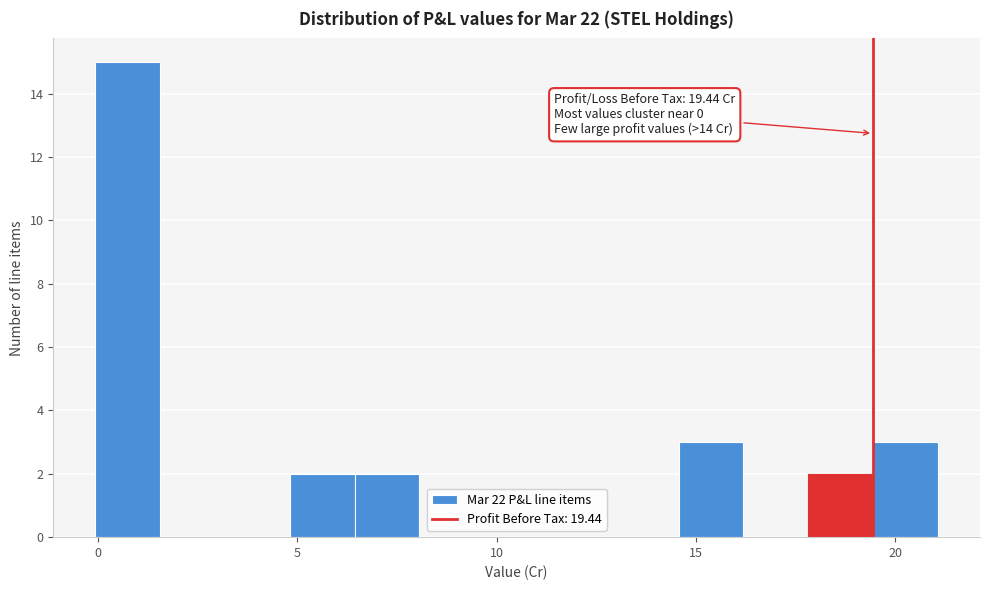

Read against the x-axis, roughly where is the centre of the tallest bar?

0.5